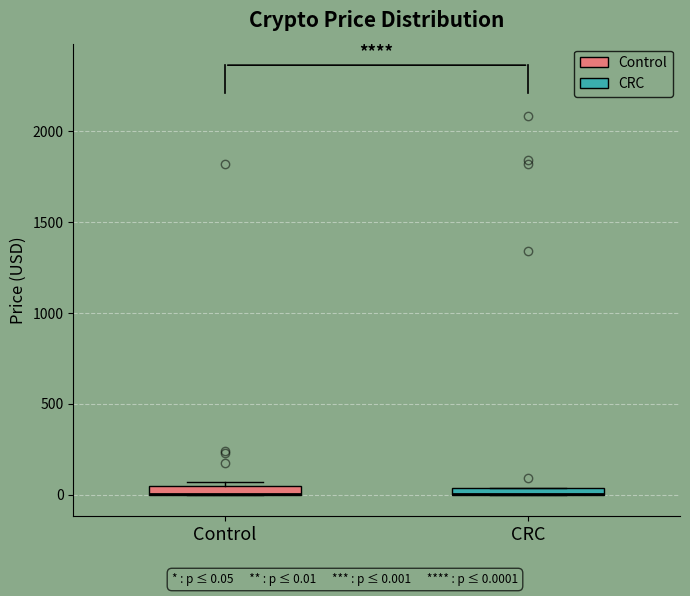

Where is the lower edge of the box for CRC on the y-axis? The values are not printed on the chart, so give them approximately, as read against the axis.

0